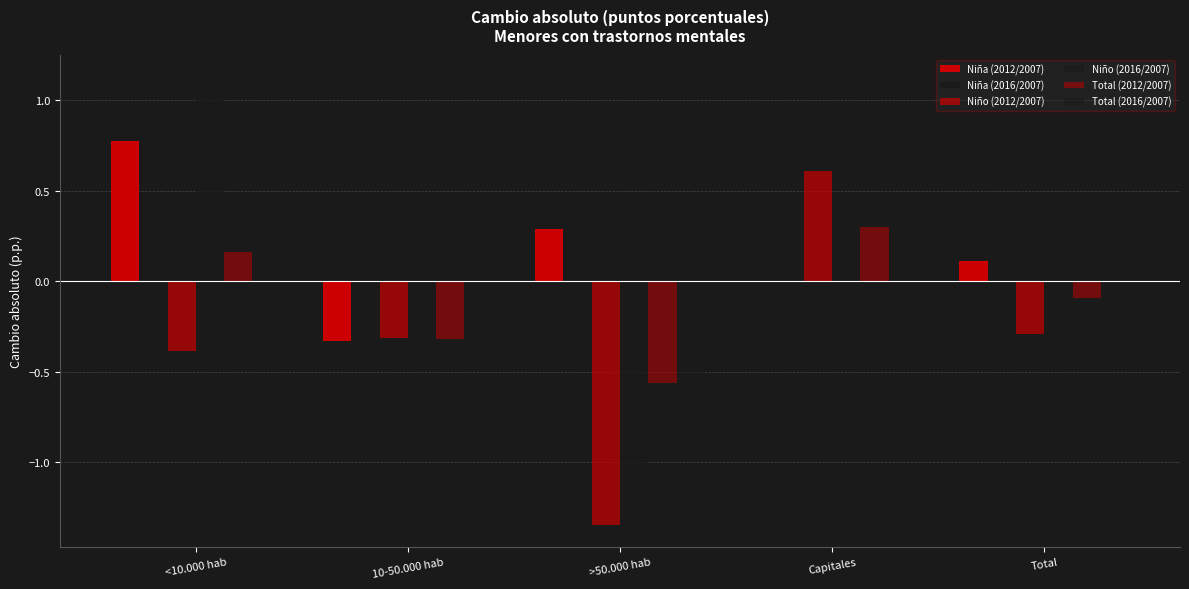

Are the bars grouped side by side (vs. stacked)?

Yes